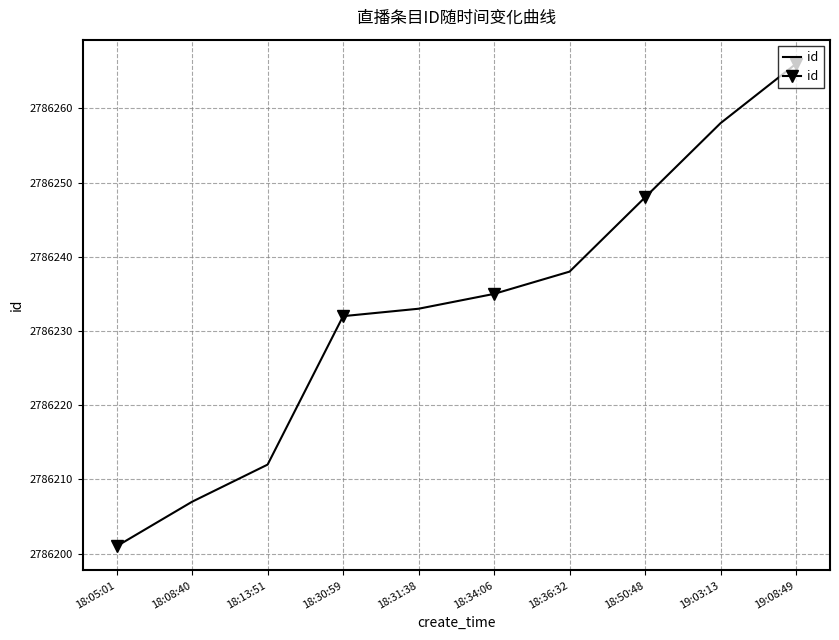

True or false: the data shows 2786212 at 18:13:51.

True